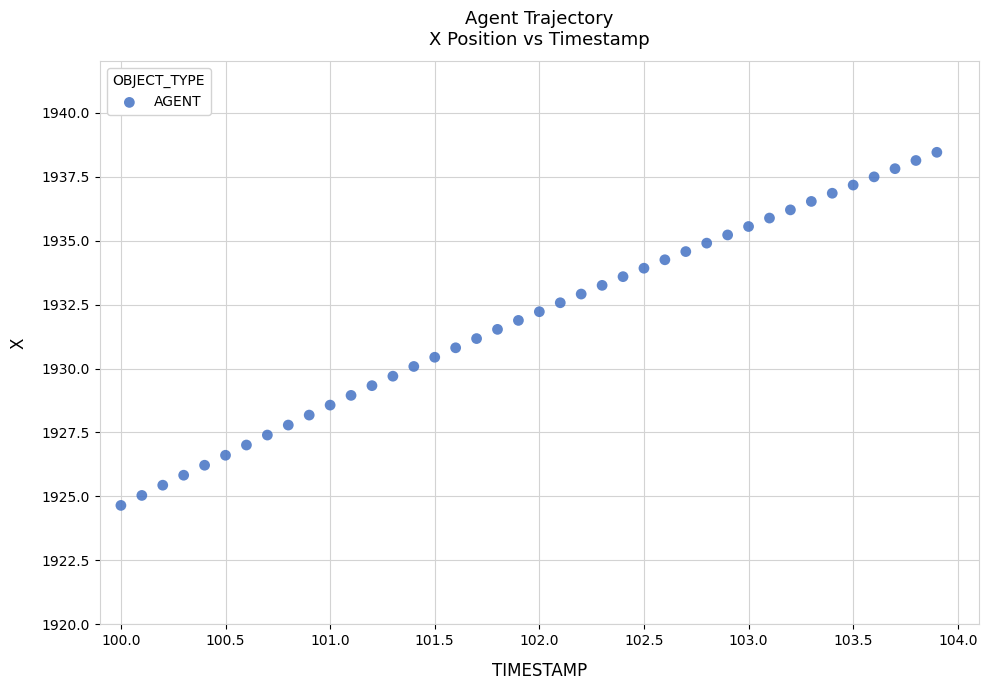

What is the range of Y values (max minus min)?

13.8